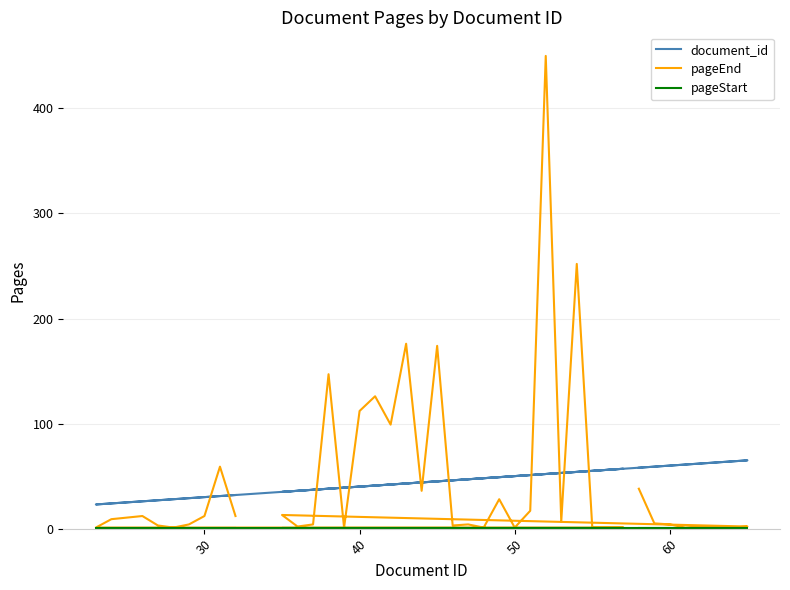

What is the smallest value displayed?

1